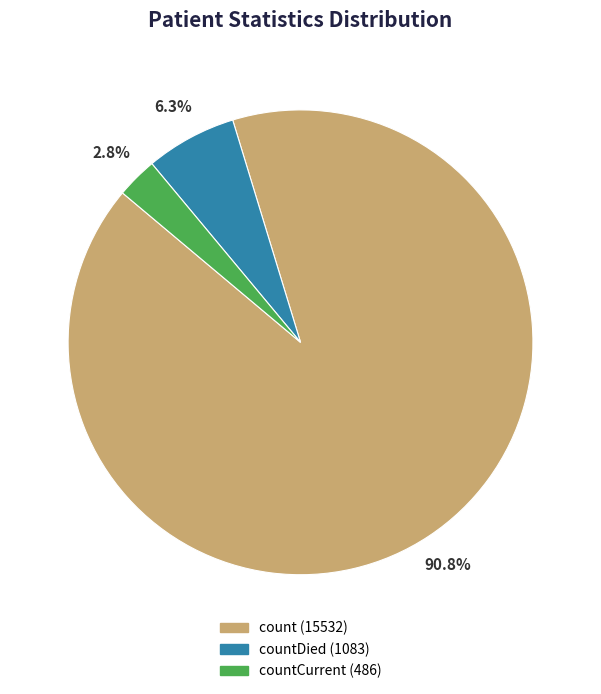

Count the number of slices in the pie.

3